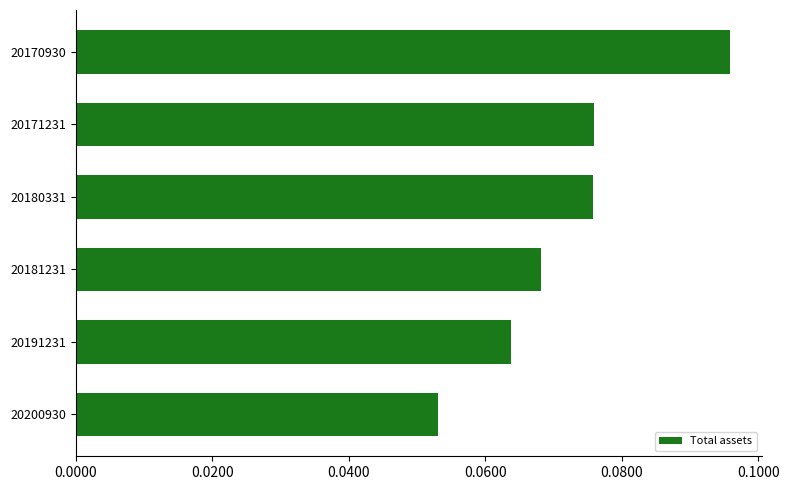

What is the average value?

72082533023